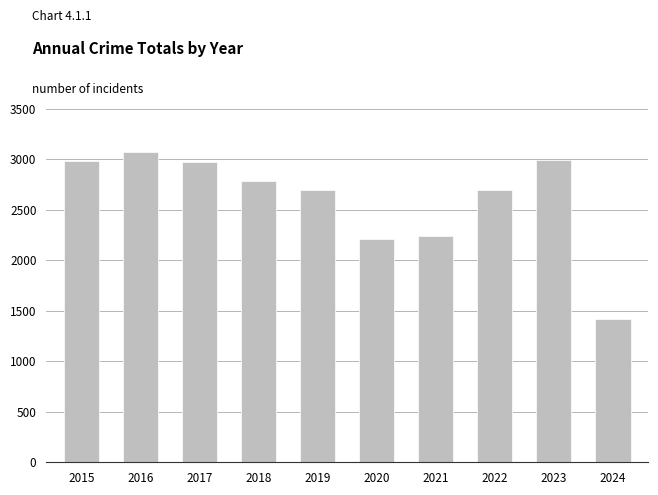

Where does the data first go above 2787?

2015